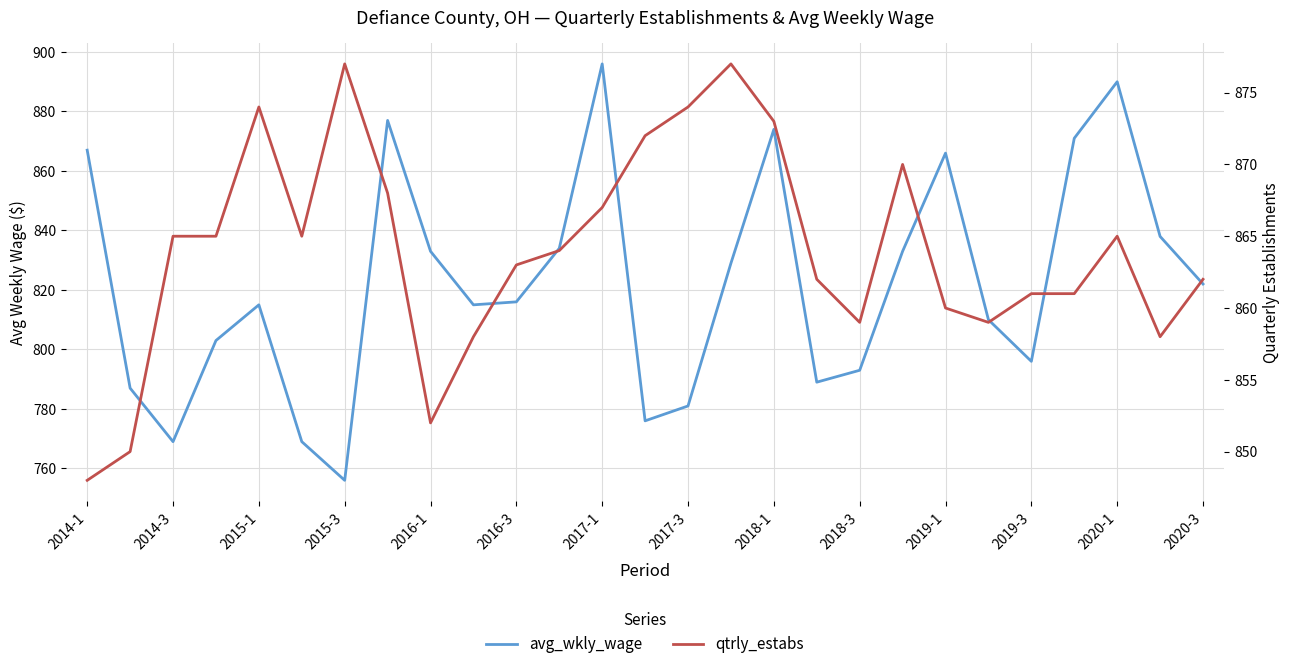

Read the qtrly_estabs value at 19.

870